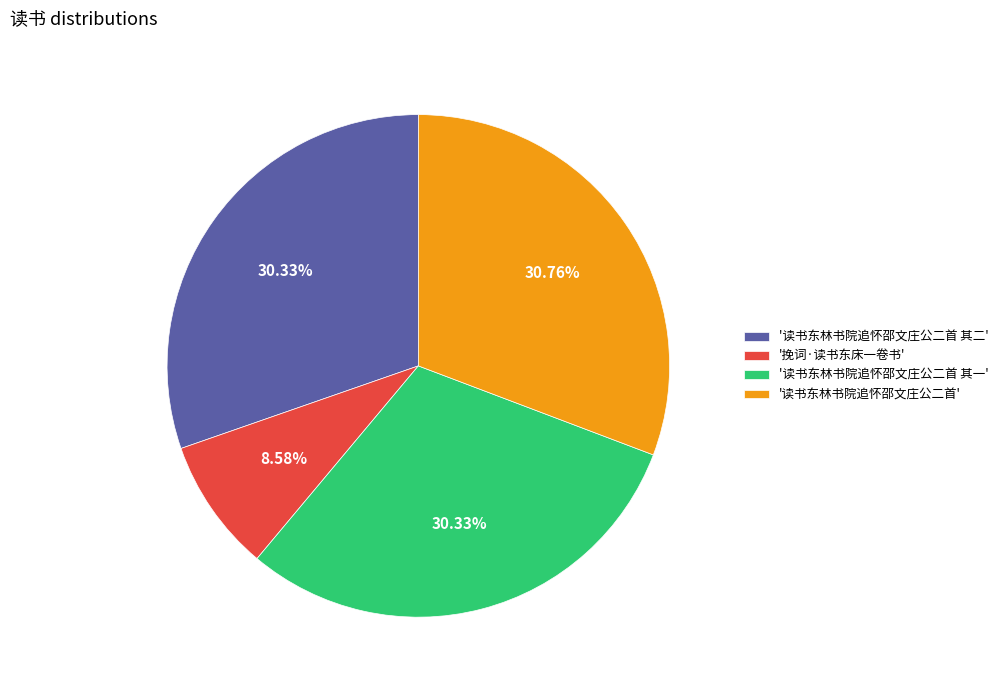

Is the sum of '读书东林书院追怀邵文庄公二首 其二' and '挽词·读书东床一卷书' greater than half?

No